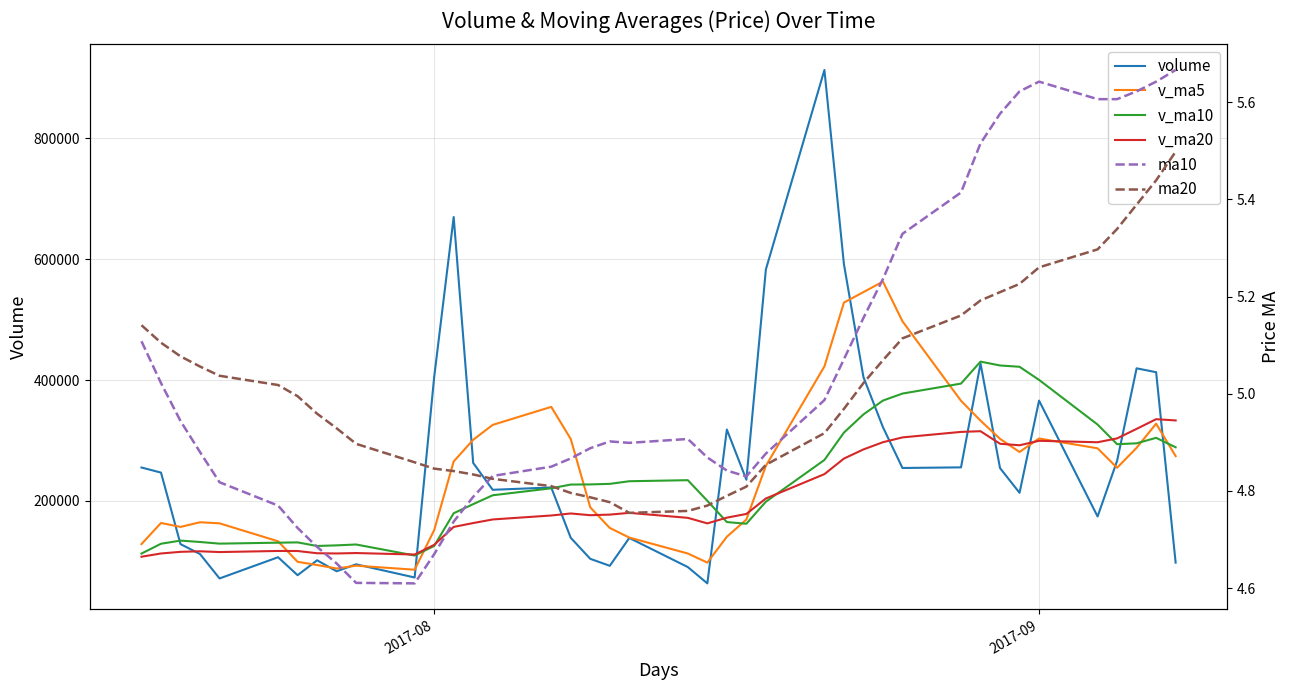

True or false: ma20 and v_ma10 cross at least once.

False